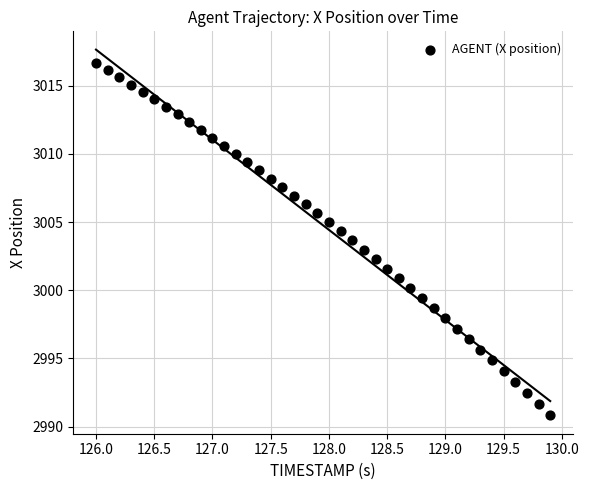

What is the range of Y values (max minus min)?

25.8